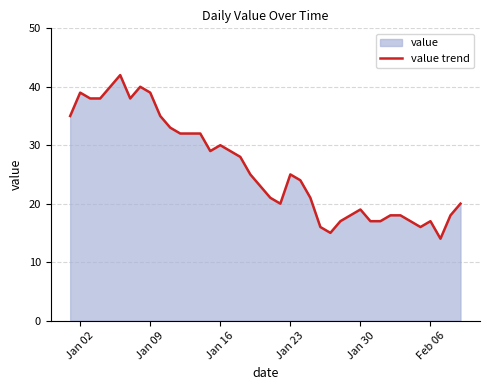

Is it true that the value at Jan 16 is 30?

True